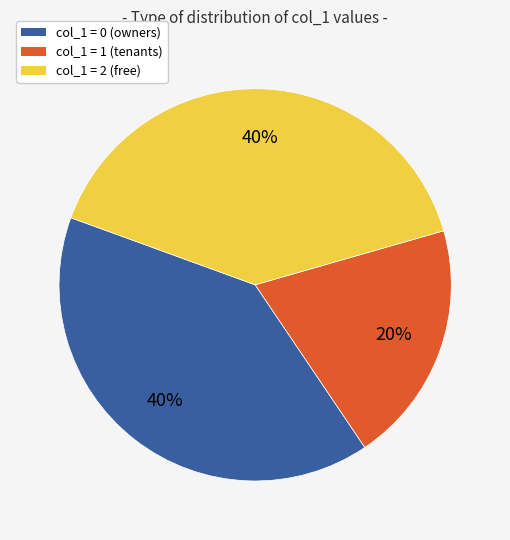

Does any single category account for the majority?

No